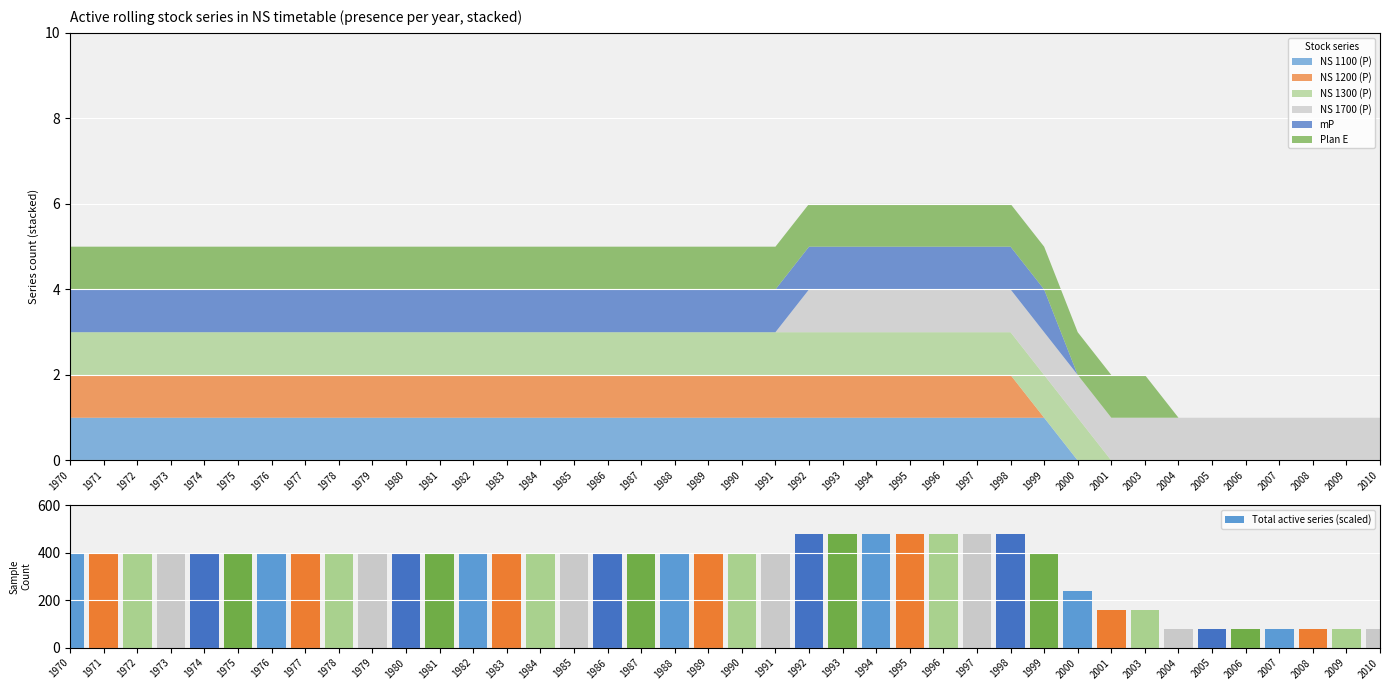

What is the value of the 37th bar from the left?

80